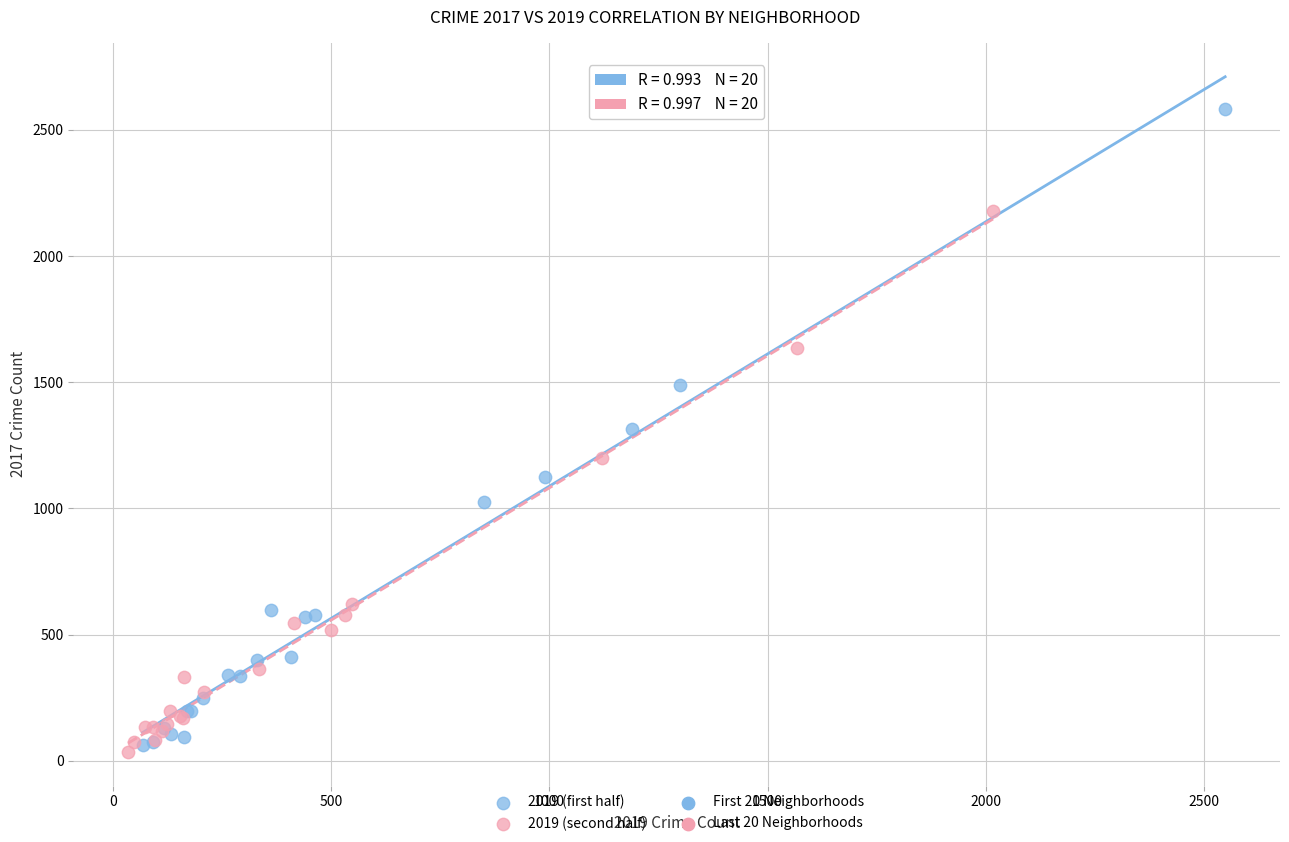

Which series has the widest spread of Y values?

2019 (first half)